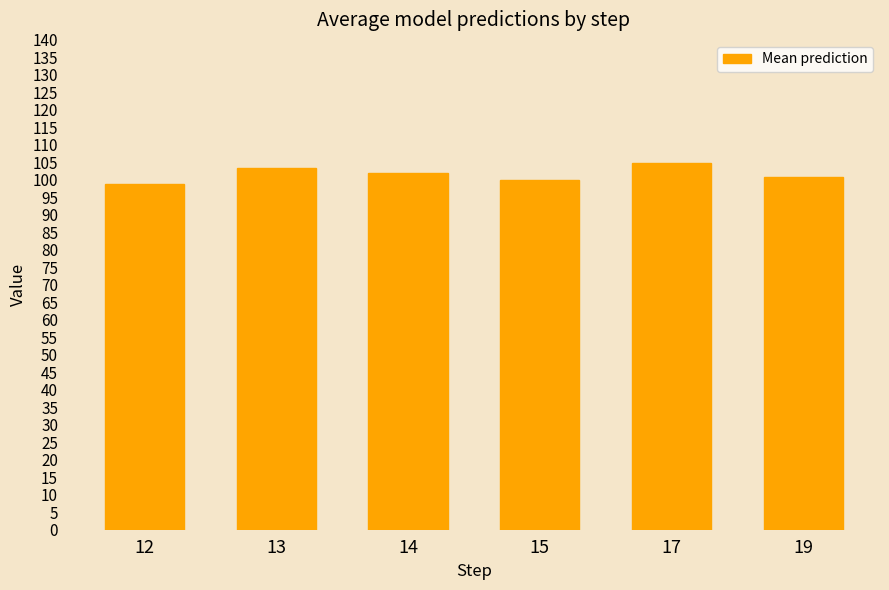

Is it true that the value at 17 is 159.1?

False